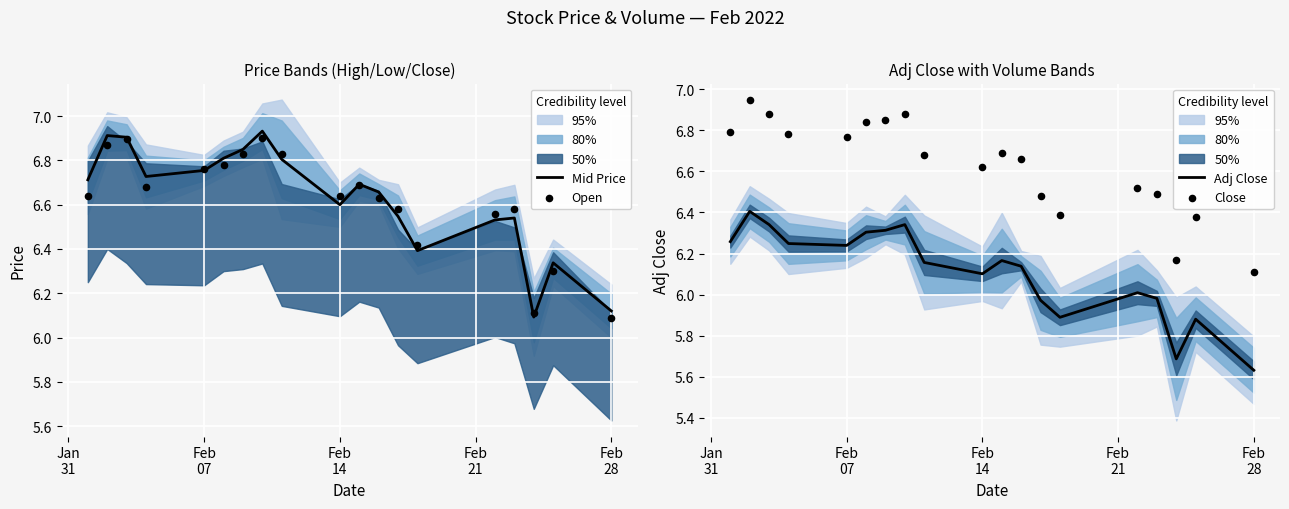

Which series has the widest spread of Y values?

Mid Price